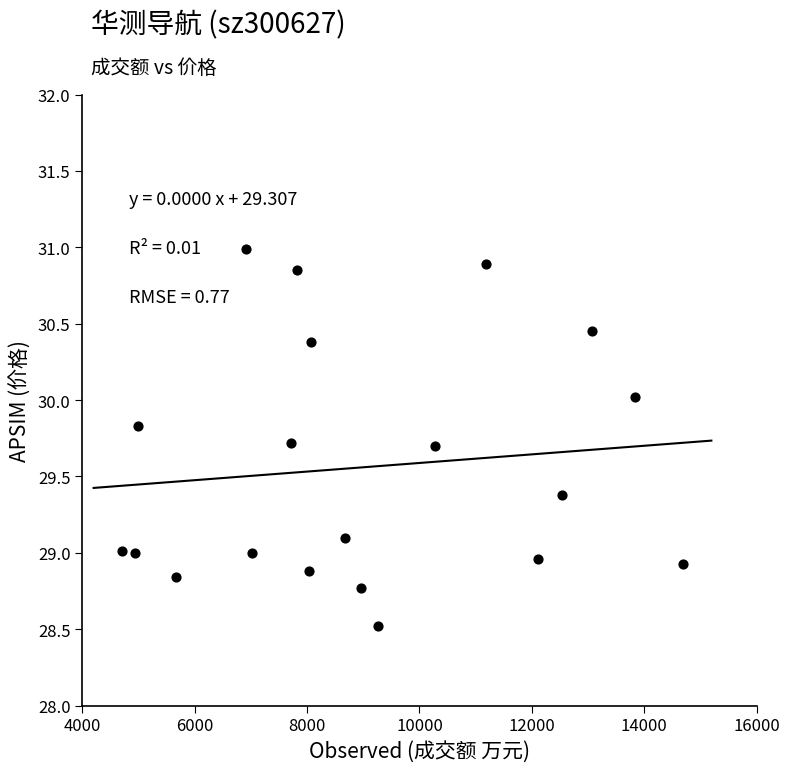

What is the range of X values (max minus min)?

9991.0